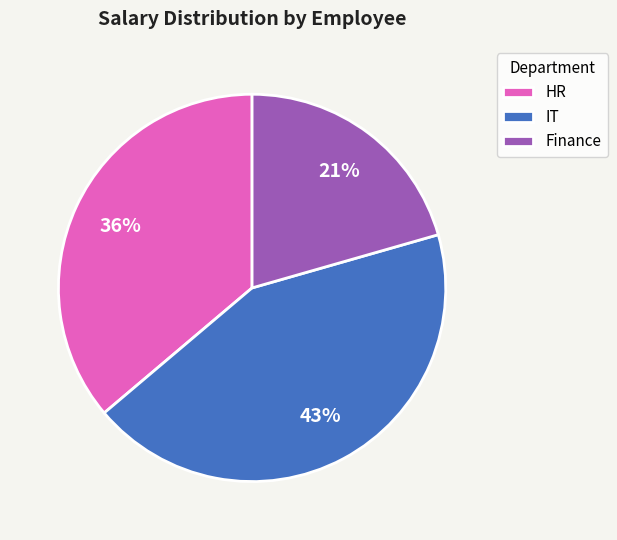

Combined, do HR and IT account for over 50%?

Yes